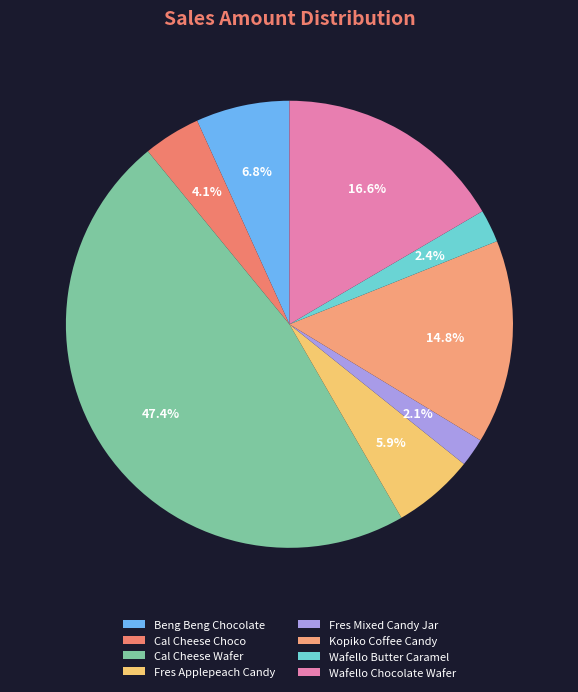

How many slices are in this pie chart?

8